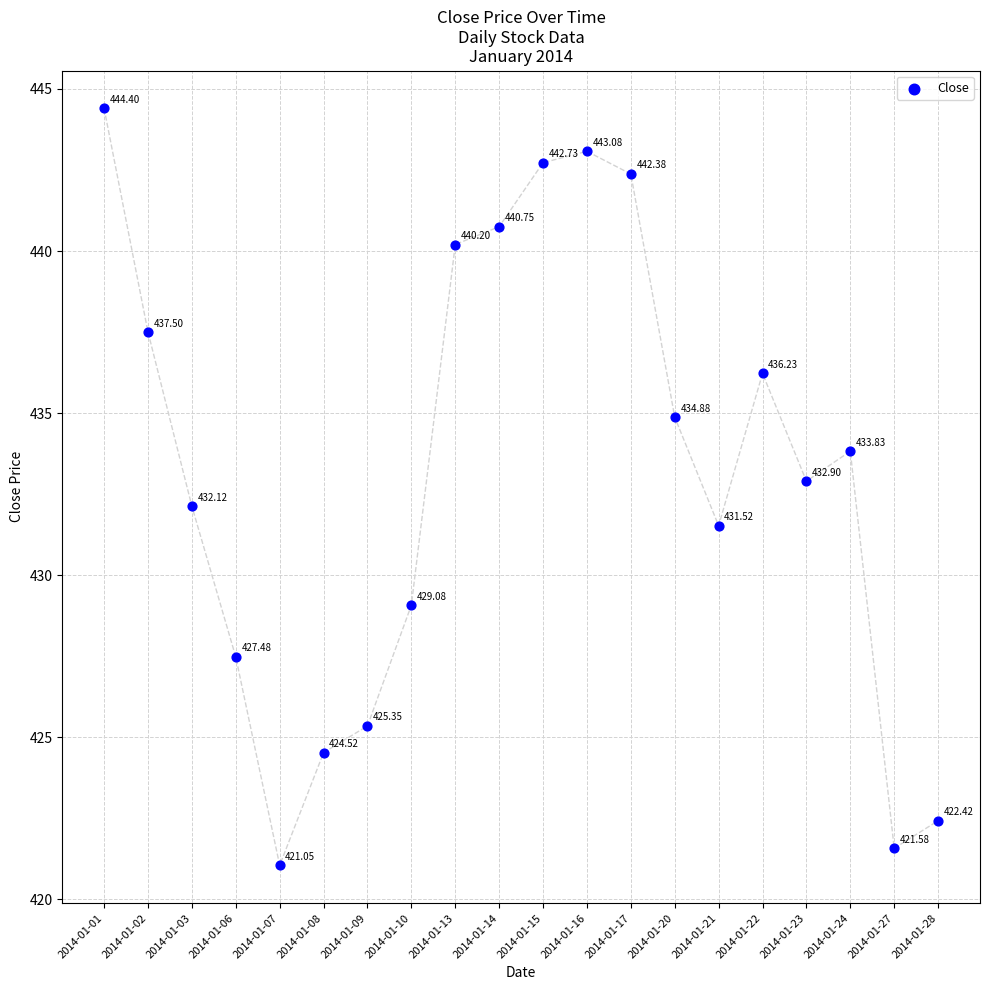

What is the range of Y values (max minus min)?

23.4